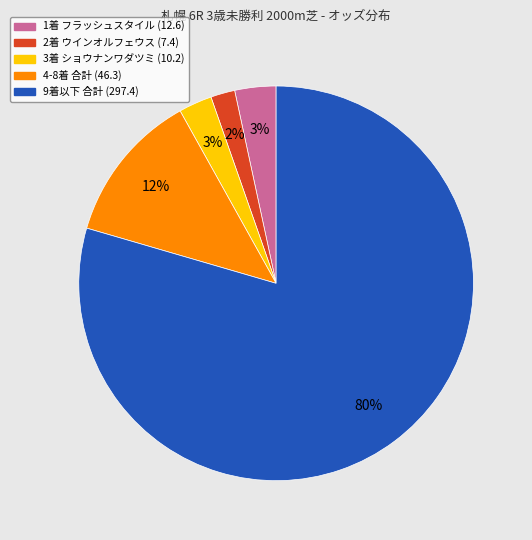

Is there any slice that represents more than half of the pie?

Yes